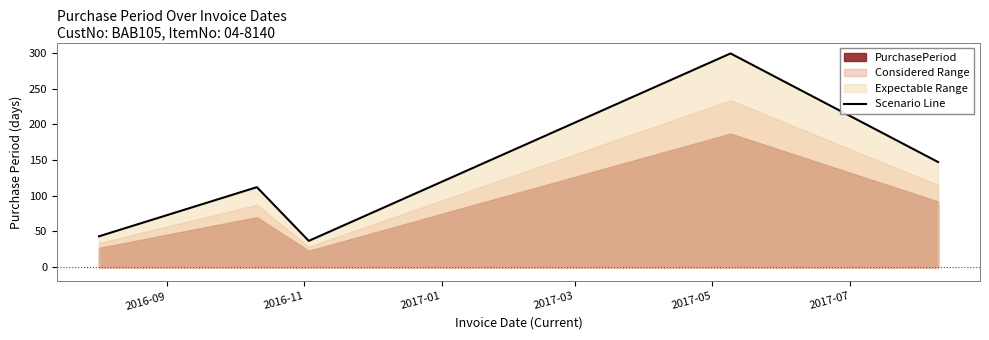

What is the highest value of the Scenario Line series?

299.2